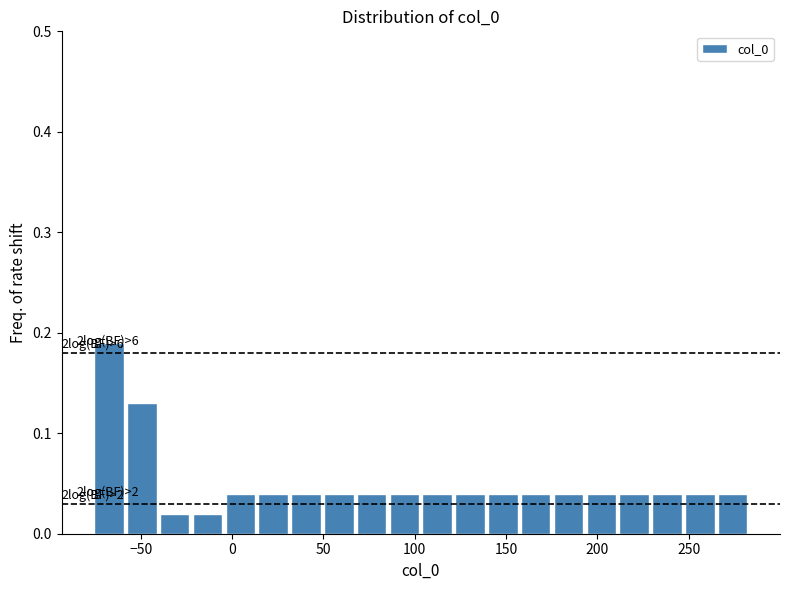

Read against the x-axis, roughly where is the centre of the tallest bar?

-65